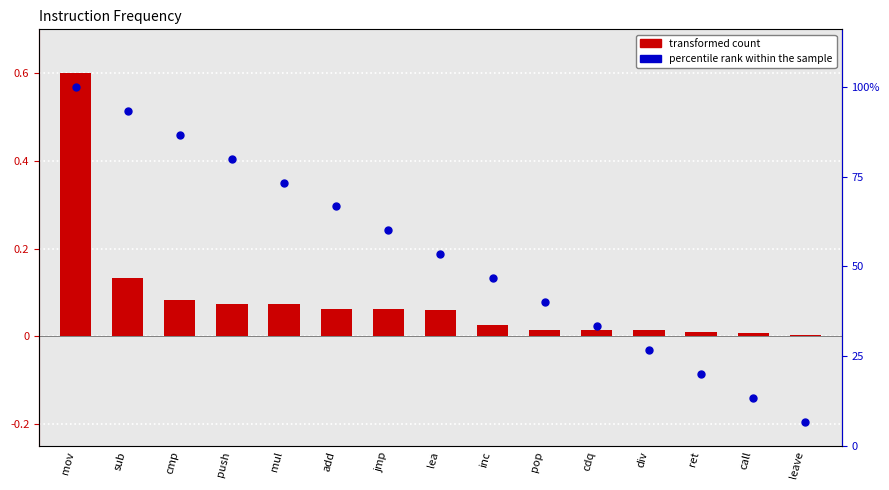

Which series has the widest spread of Y values?

percentile rank within the sample